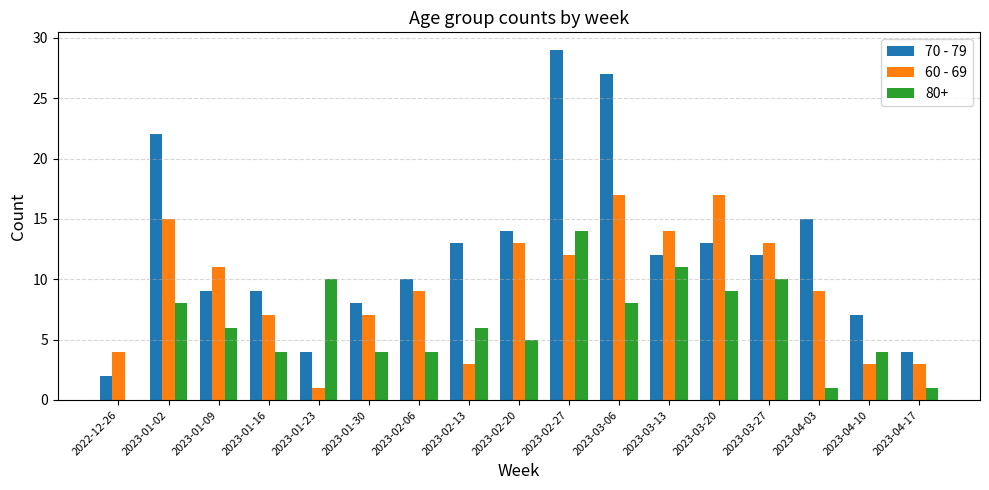

What is the greatest value displayed?

29